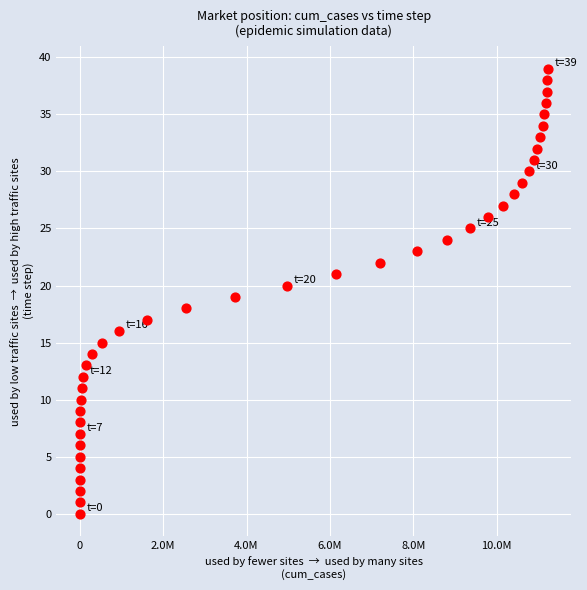

What is the range of Y values (max minus min)?

39